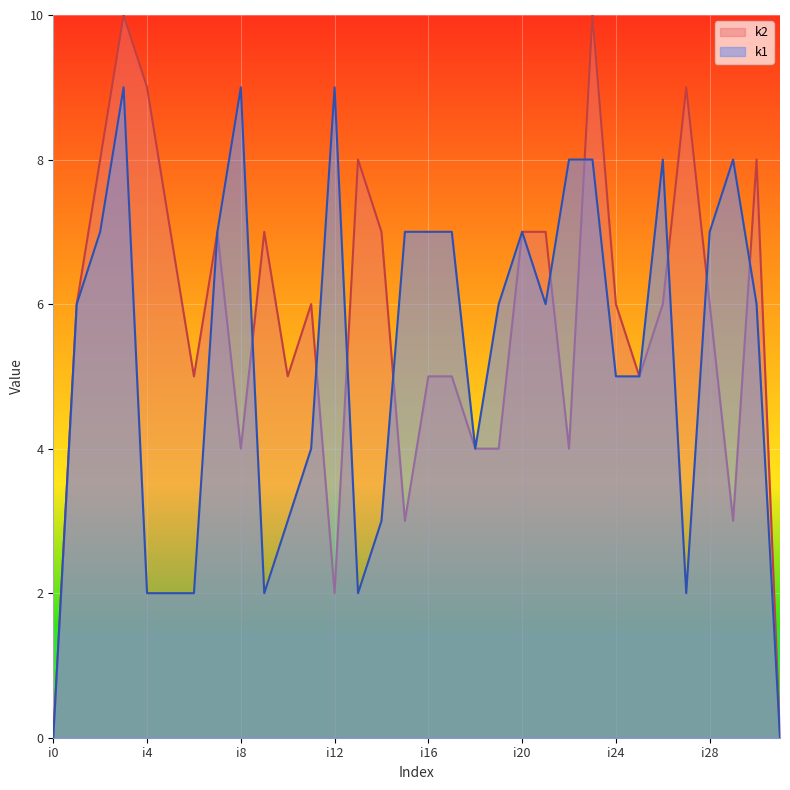

What is the maximum value shown in the chart?

10